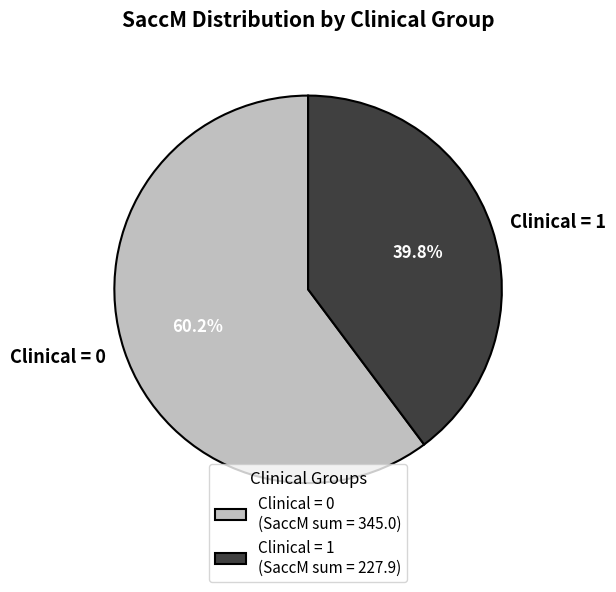

Which has a higher value, Clinical = 1 or Clinical = 0?

Clinical = 0